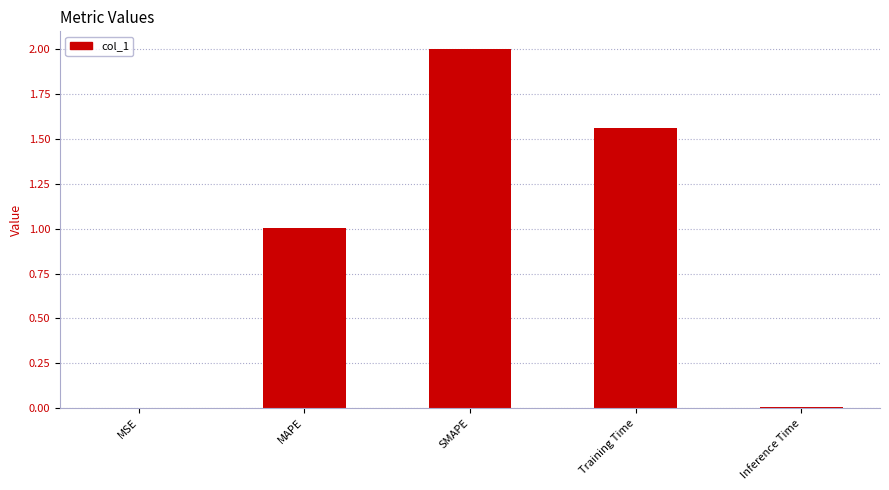

The chart shows a value of 0.0 at MSE. True or false?

True